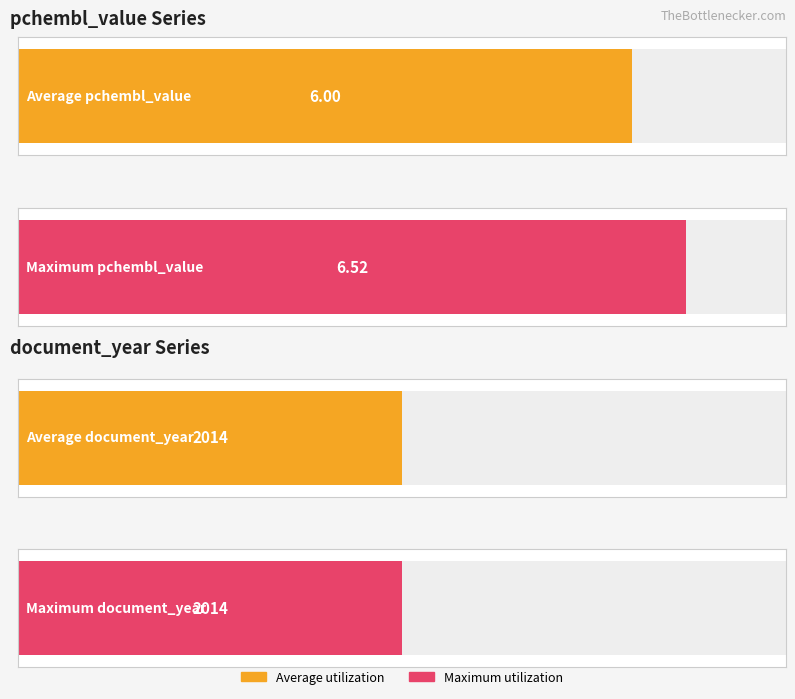

Rank the series by their average value, from lowest to highest.

pchembl_value, document_year